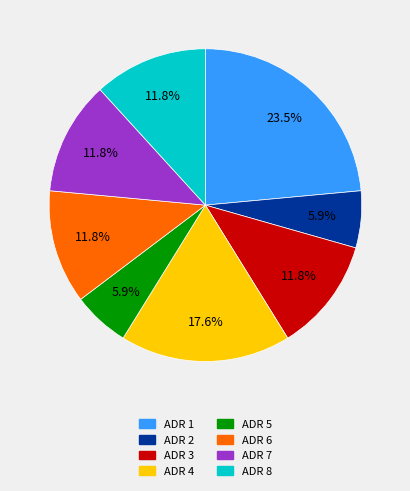

Which has a higher value, ADR 4 or ADR 7?

ADR 4